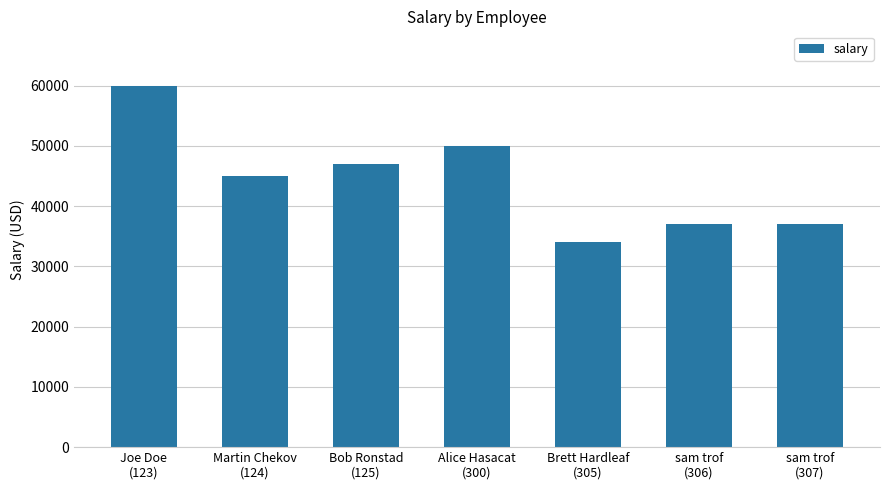

What is the label of the 1st bar from the right?

sam trof
(307)